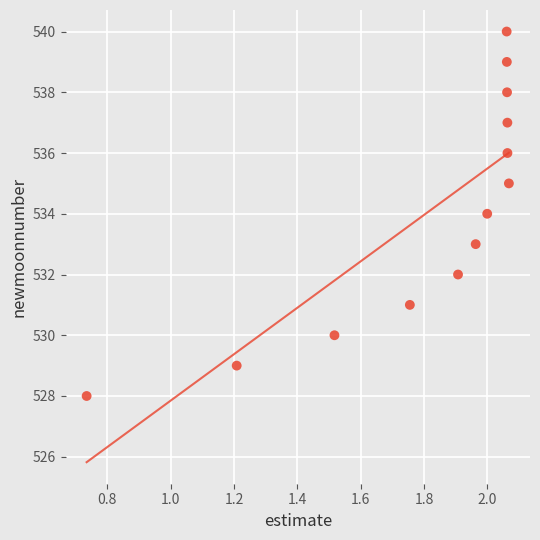

What is the range of Y values (max minus min)?

12